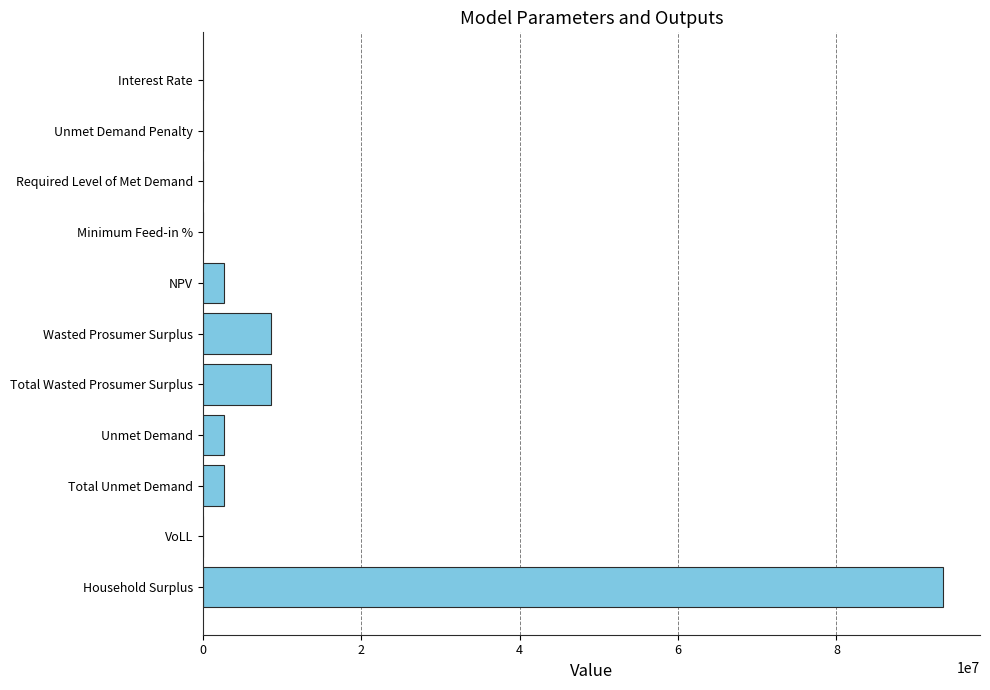

What is the greatest value displayed?

93444740.5